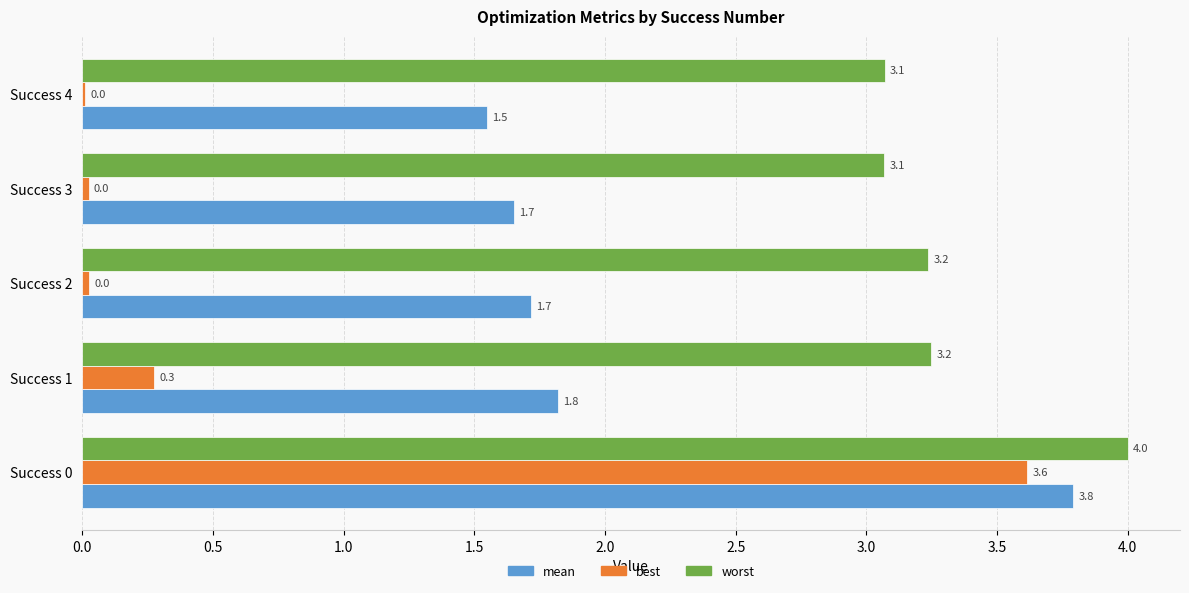

What is the sum of the best values at Success 0 and Success 3?

3.6